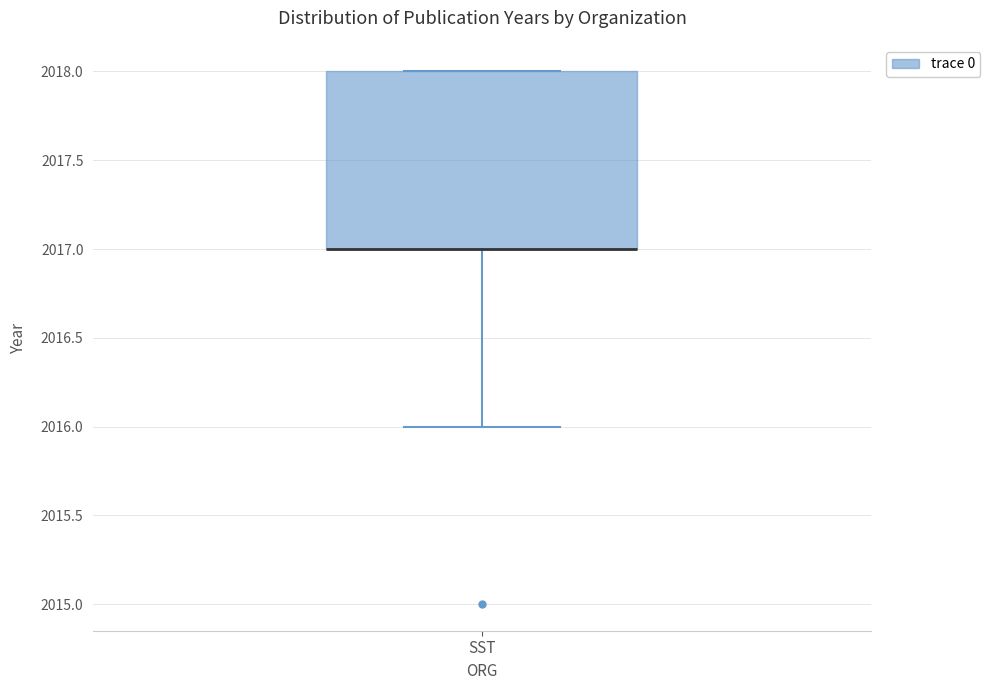

Read this box plot against the y-axis: the position of the median line, the range covered by the box, and the ends of both whiskers. The values are not printed on the chart, so give them approximately, as read against the axis.

median 2017 (drawn on the box's lower edge), box 2017 to 2018, whiskers 2016 to 2018